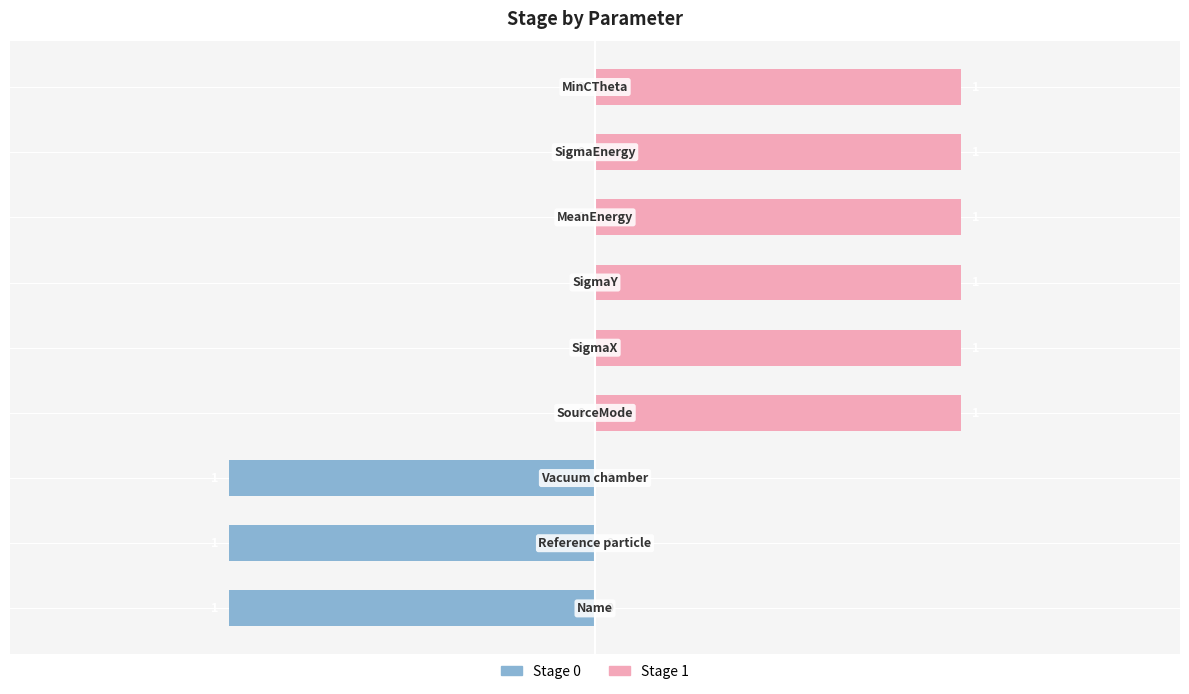

At −1.5, list the series in order from smallest to largest.

Stage 0, Stage 1